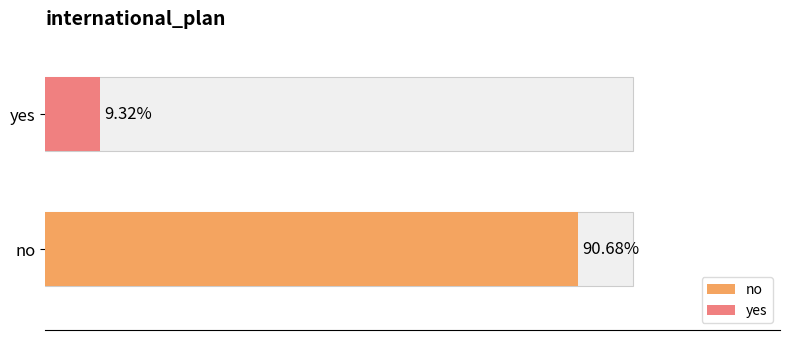

Reading left to right, extract all data points from this chart.

no=3854	yes=396